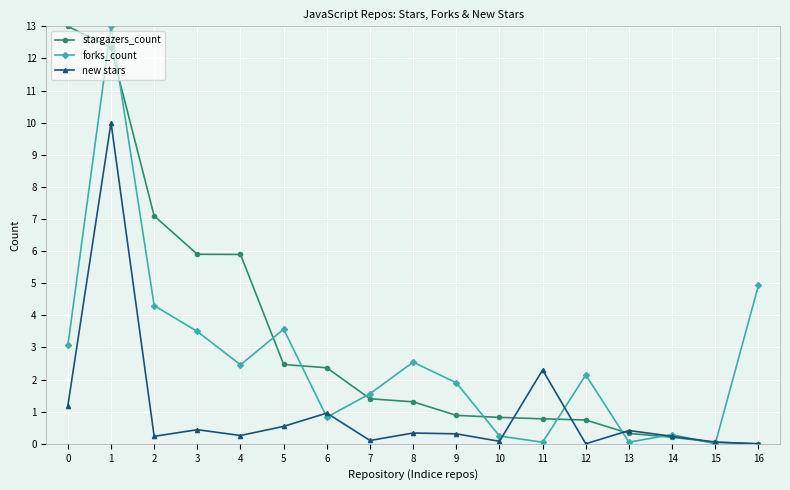

What is the sum of all stargazers_count values?

55.6